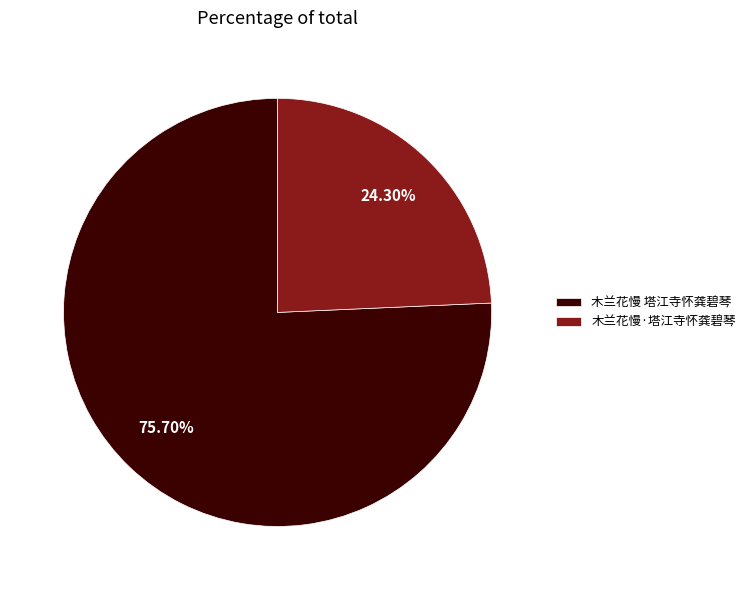

What percentage is NOT represented by 木兰花慢·塔江寺怀龚碧琴?

75.7%